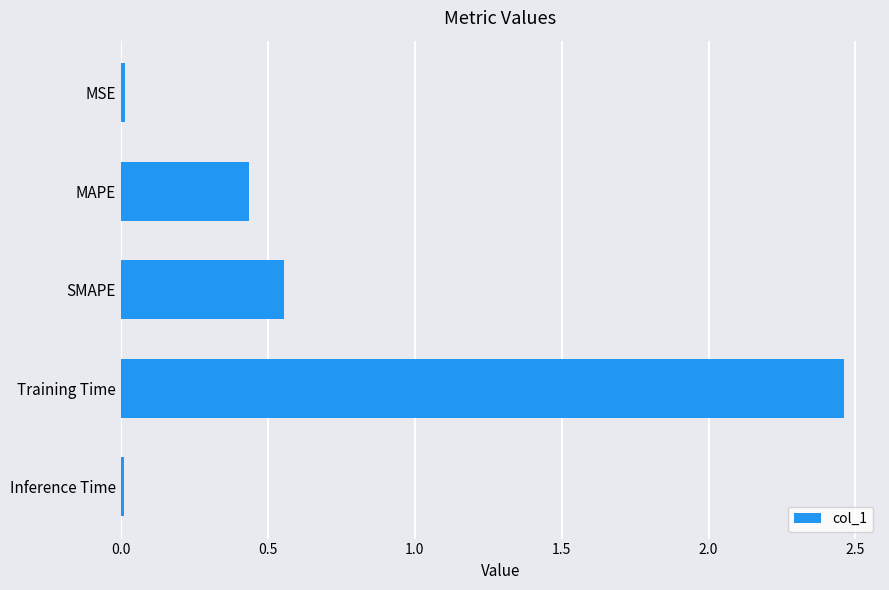

Where is the data nearest to the value 1?

SMAPE